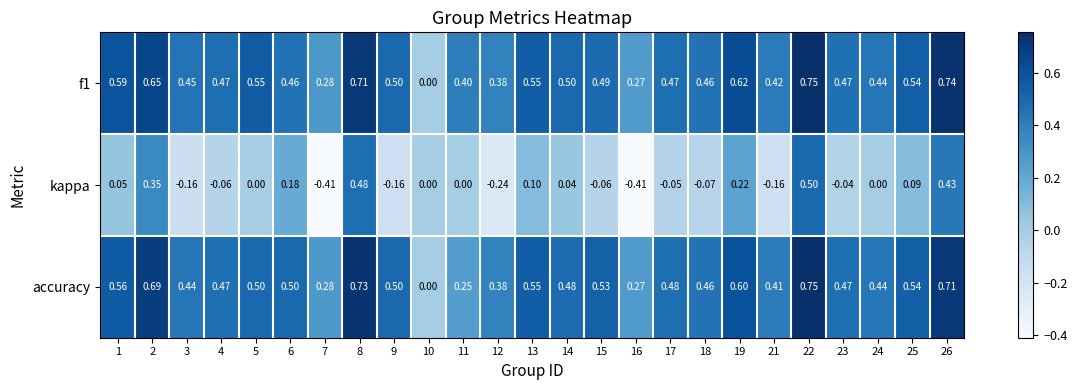

At which category does the chart reach its peak across all series?

22